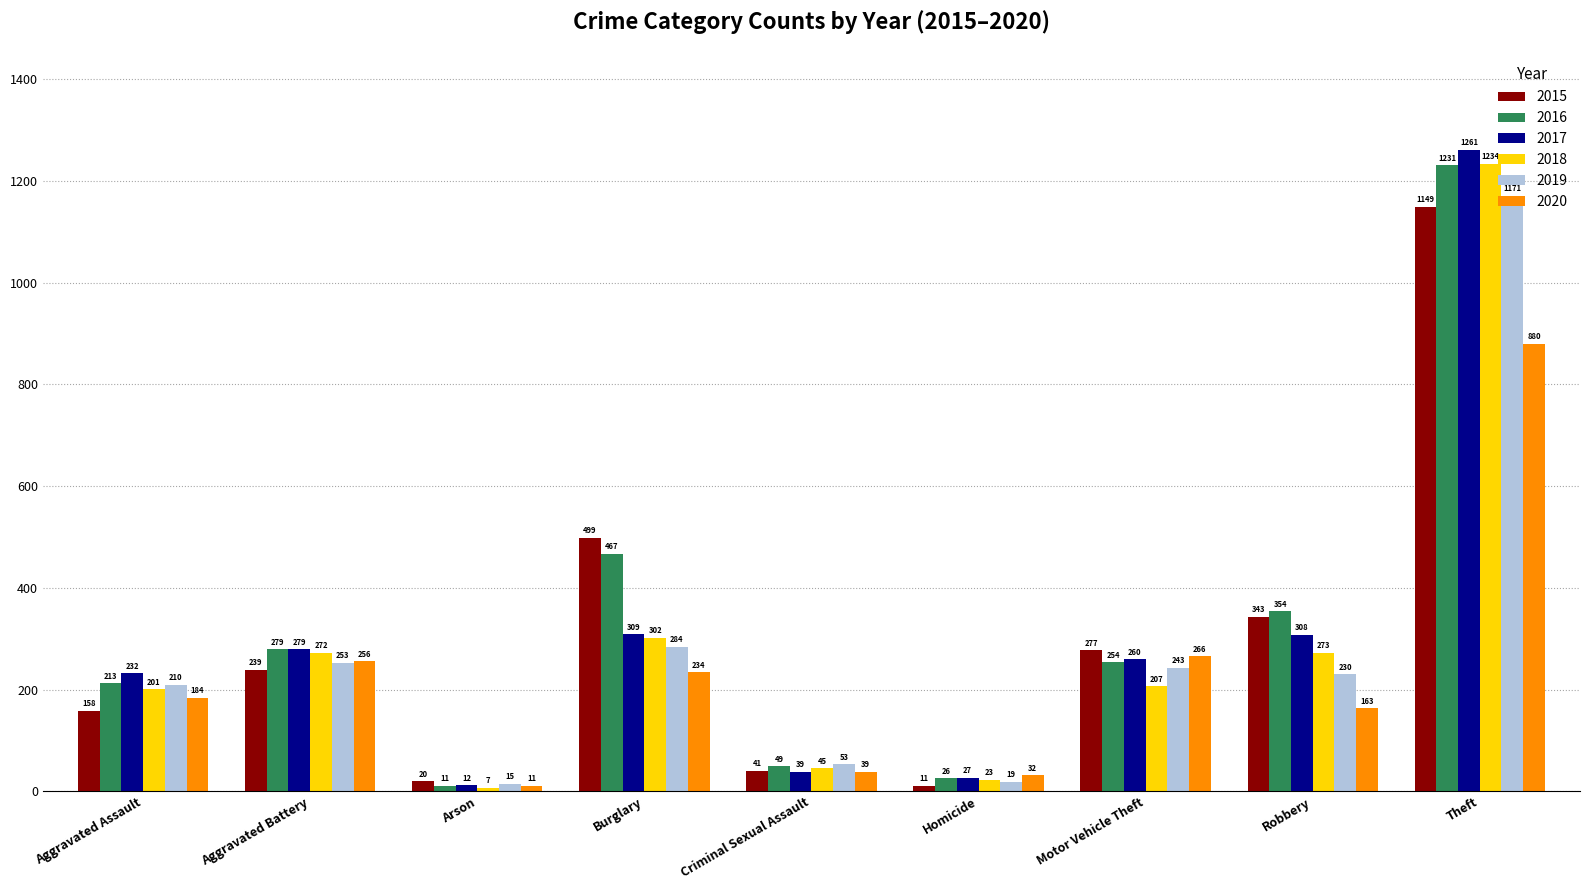

Which series changed the most between Aggravated Battery and Burglary?

2015